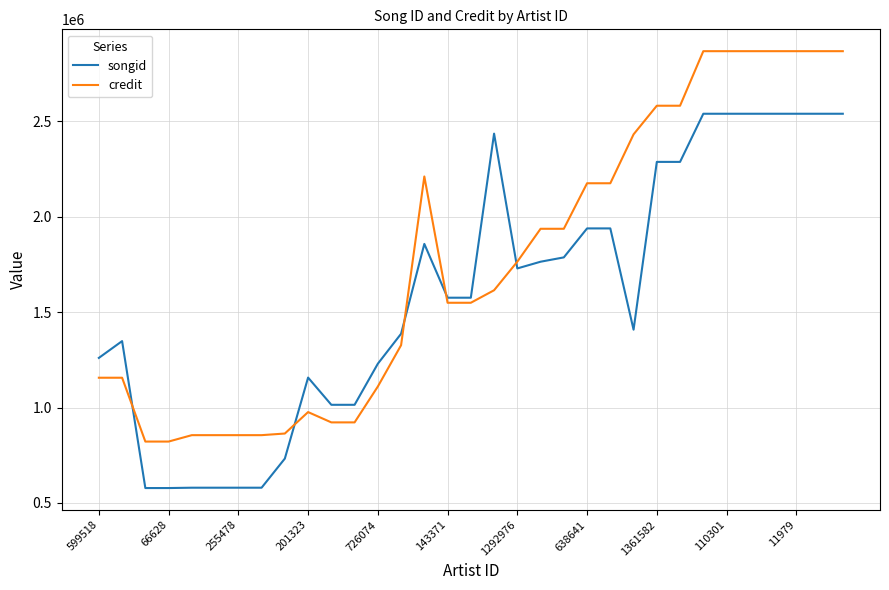

Which series has the largest total across all categories?

credit